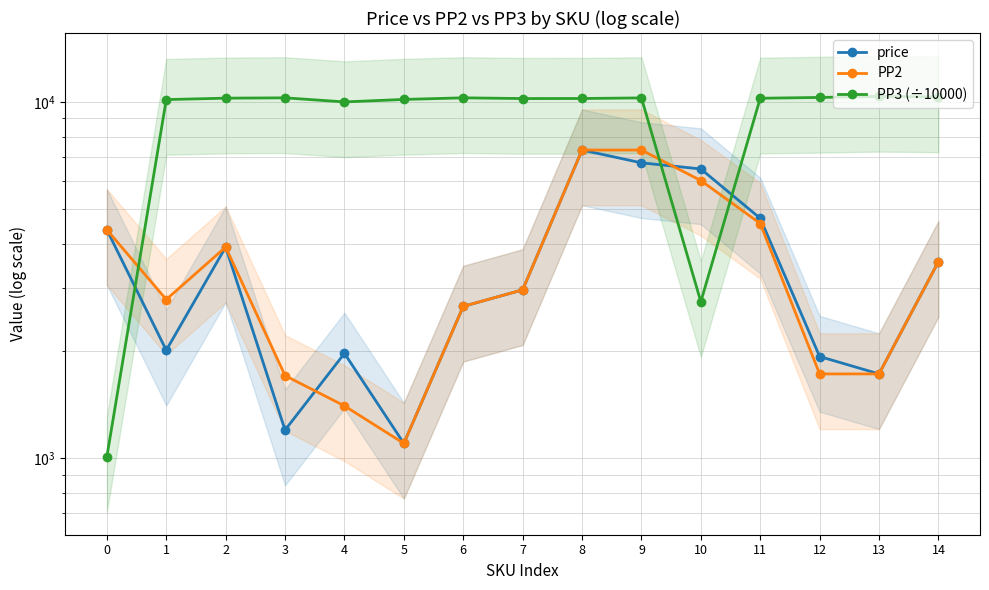

What is the difference between the maximum and minimum values in the PP3 (÷10000) series?

9358.5